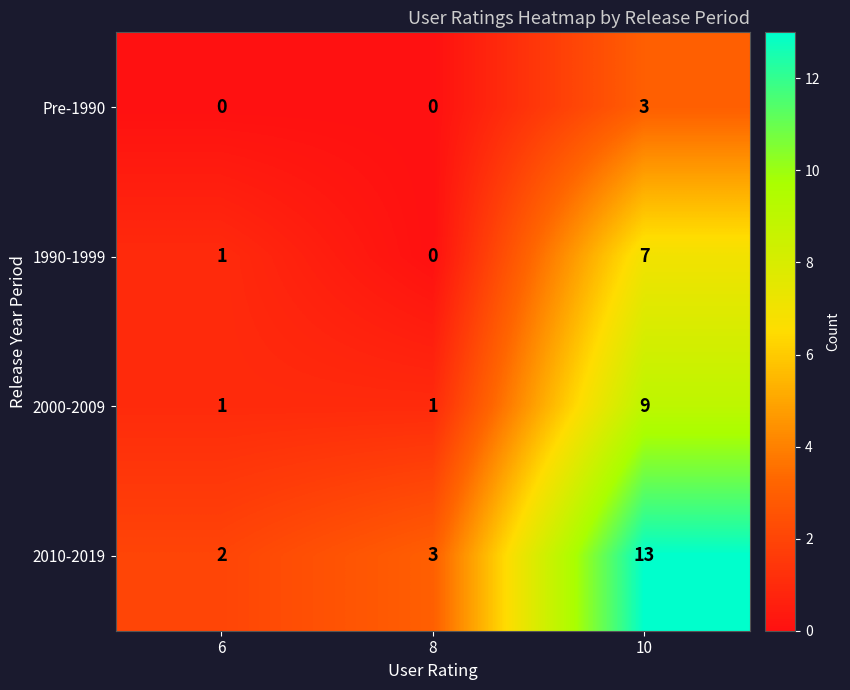

What is the spread (max minus min) of values at 10?

10